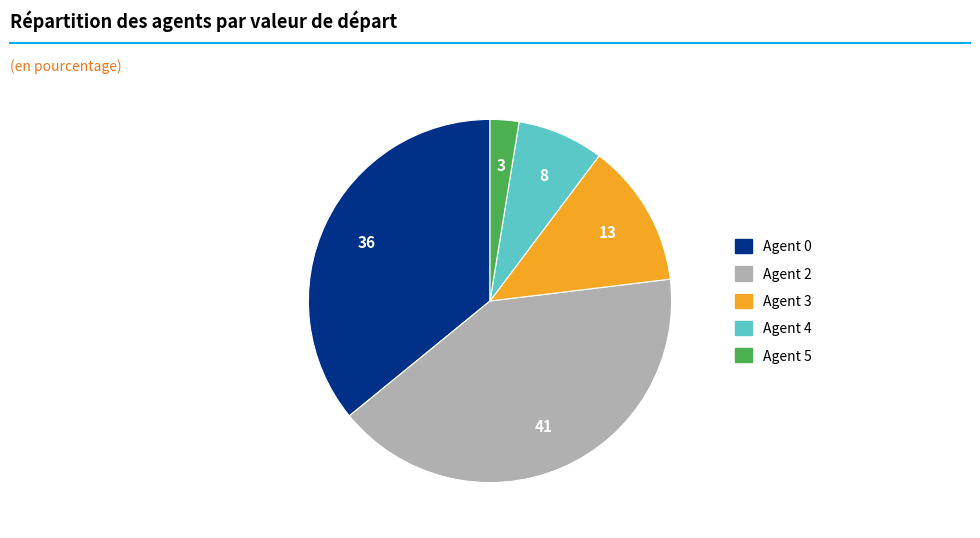

Does any single category account for the majority?

No